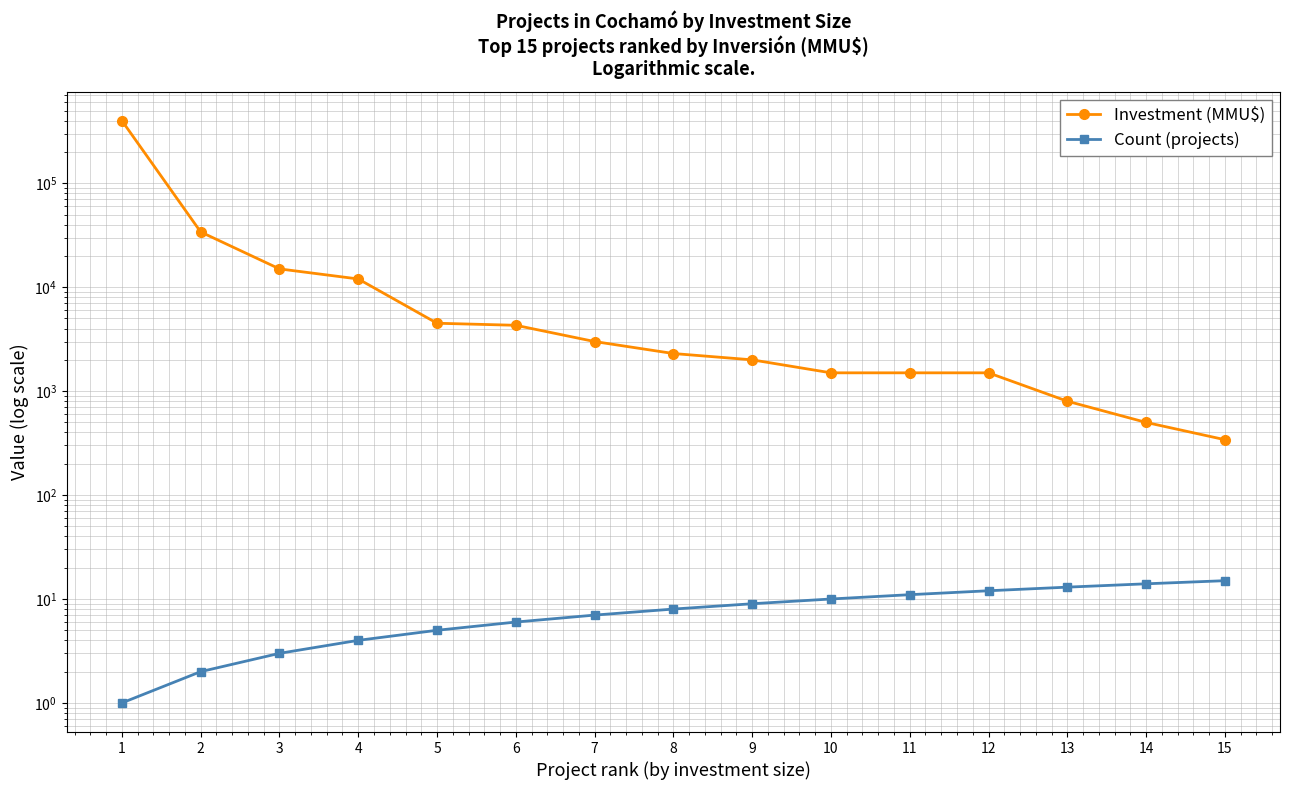

How many lines are shown in the chart?

2